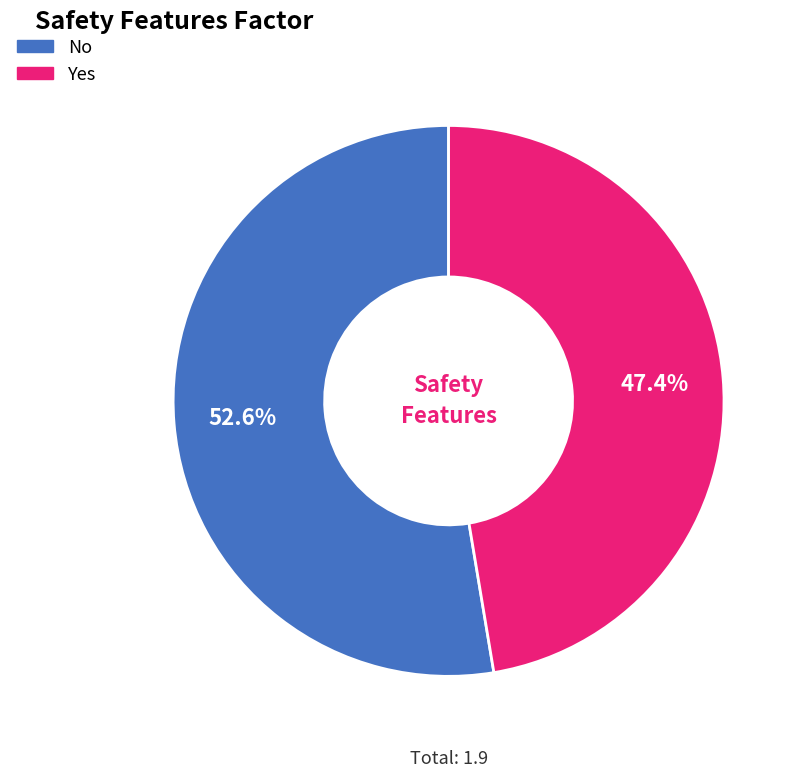

To the nearest percent, what is the combined percentage of No and Yes?

100%